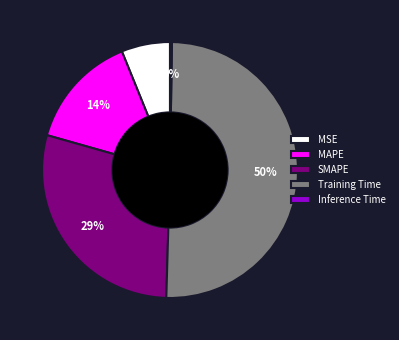

True or false: MAPE accounts for 5% of the total.

False